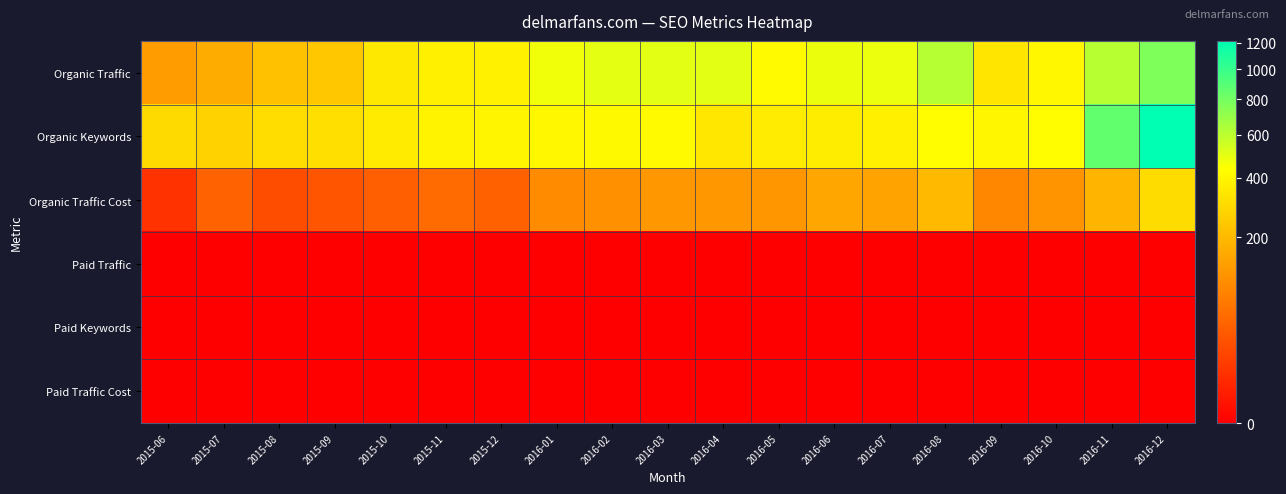

What is the difference between the highest and lowest values at 2016-02?

498